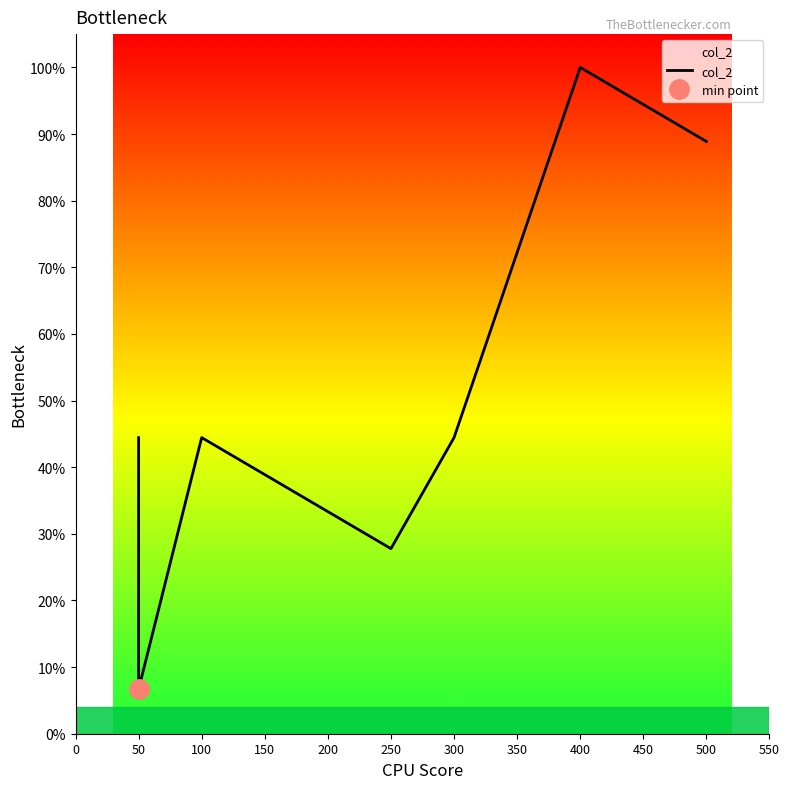

What is the greatest value displayed?

100.0